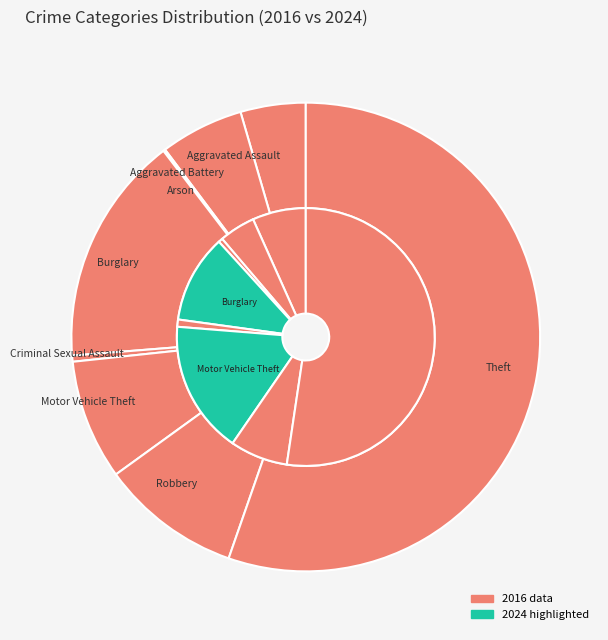

To the nearest percent, what is the difference between the 7 and 3 slice percentages?

41%